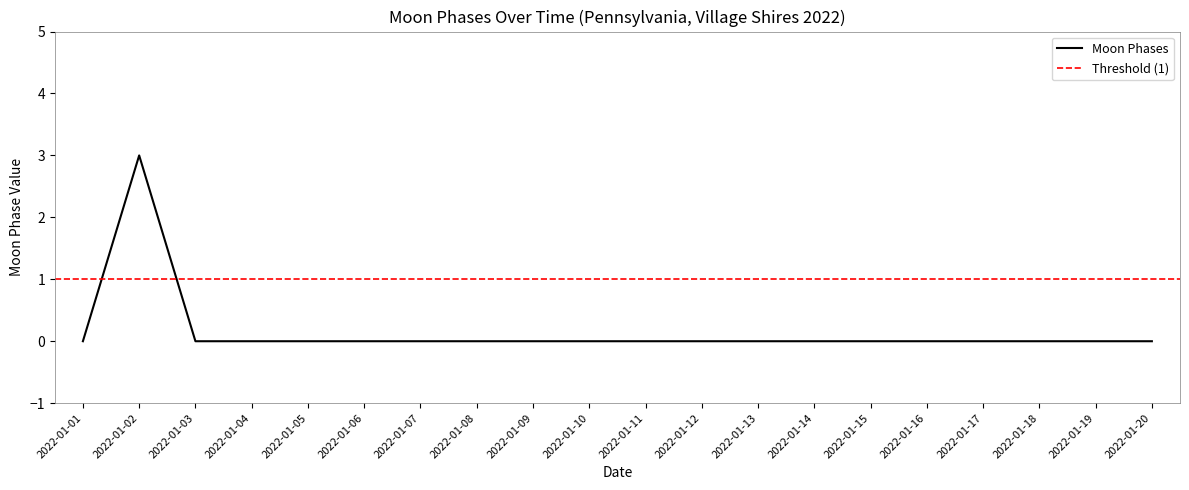

Rank the categories by value from lowest to highest.

2022-01-01, 2022-01-03, 2022-01-04, 2022-01-05, 2022-01-06, 2022-01-07, 2022-01-08, 2022-01-09, 2022-01-10, 2022-01-11, 2022-01-12, 2022-01-13, 2022-01-14, 2022-01-15, 2022-01-16, 2022-01-17, 2022-01-18, 2022-01-19, 2022-01-20, 2022-01-02